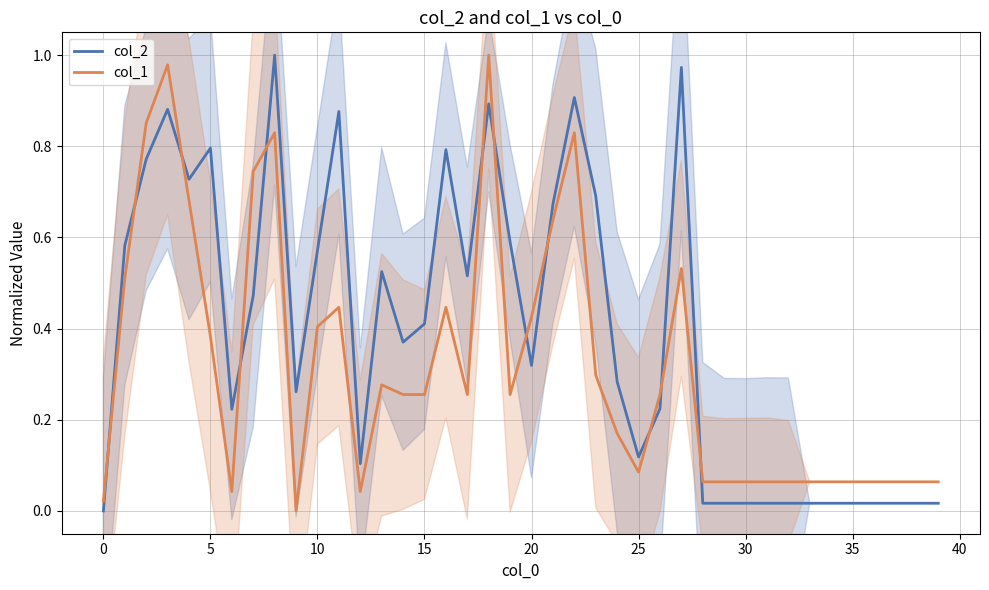

How many categories are shown in the chart?

40